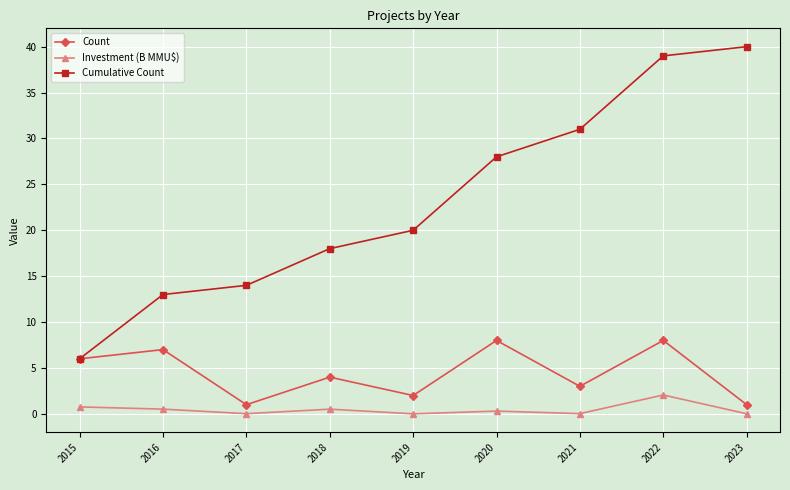

True or false: Cumulative Count and Investment (B MMU$) cross at least once.

False